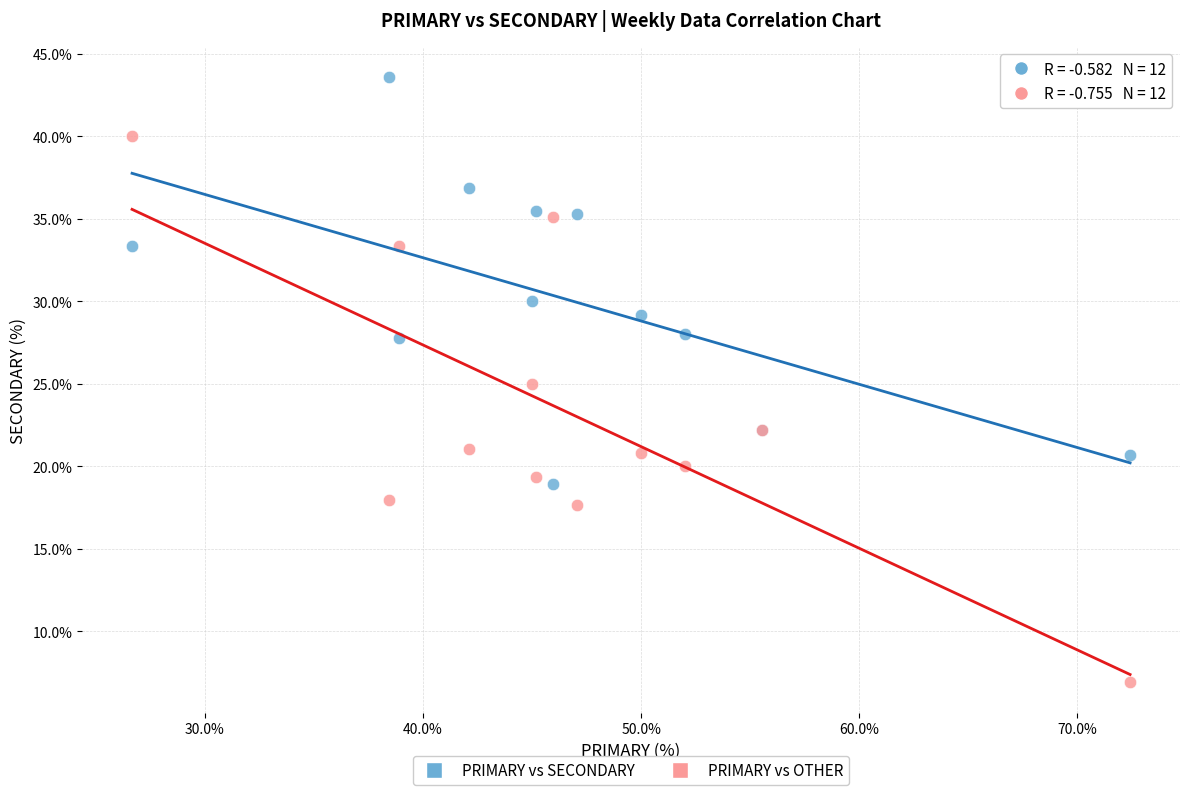

Which series contains the highest Y value?

PRIMARY vs SECONDARY